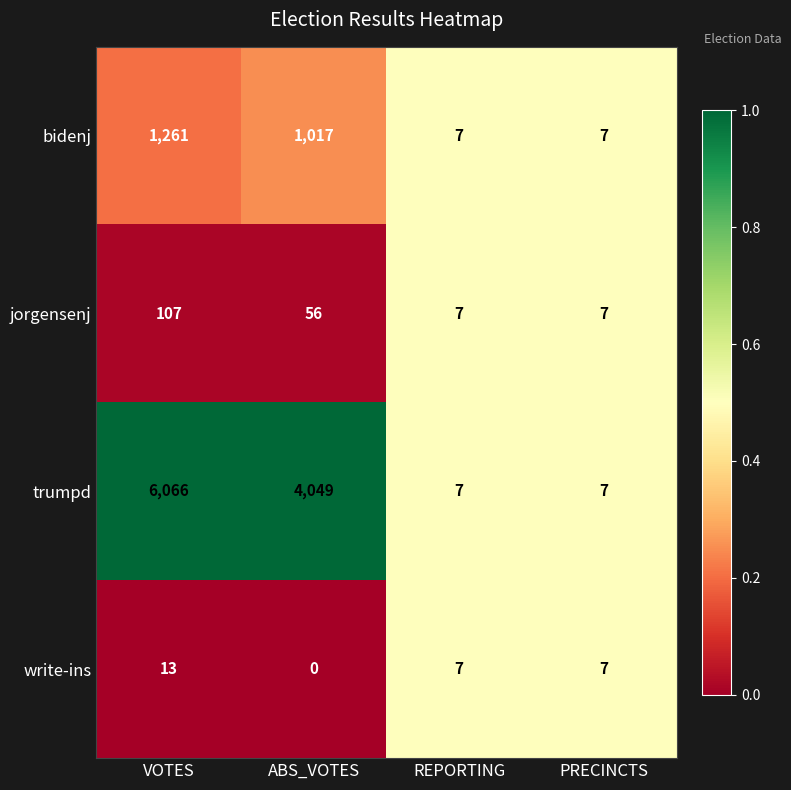

List the series in order of their peak value, lowest first.

write-ins, jorgensenj, bidenj, trumpd